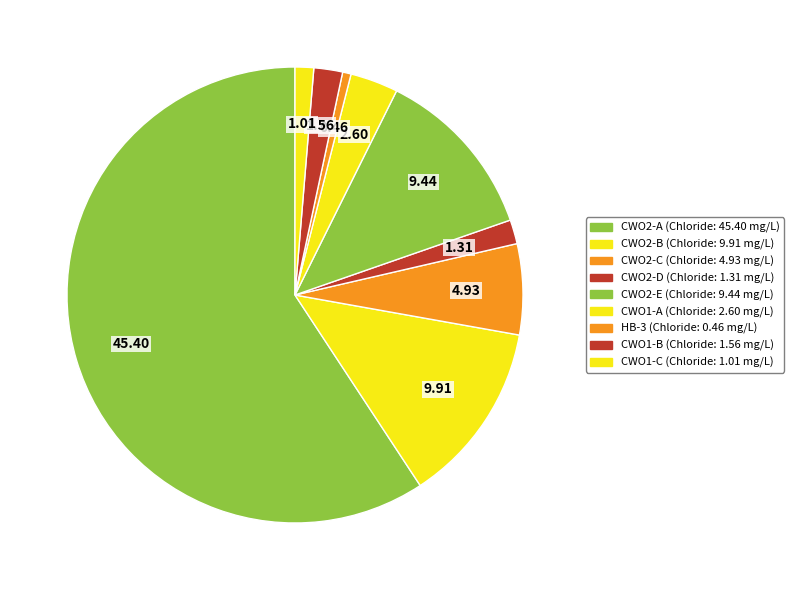

How many segments does this pie chart have?

9